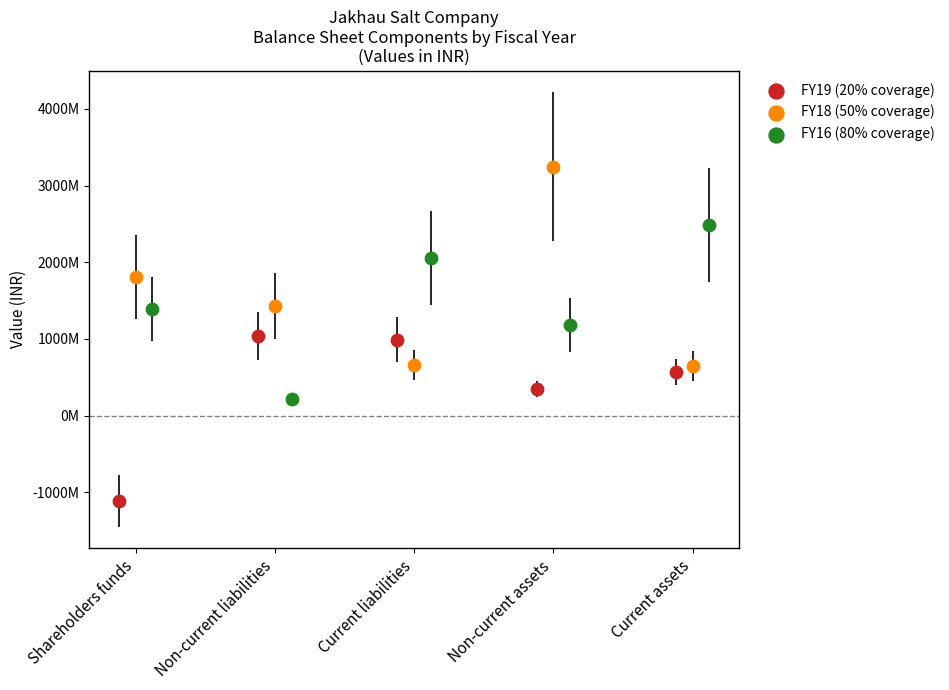

Which series reaches the minimum Y coordinate?

FY19 (20% coverage)